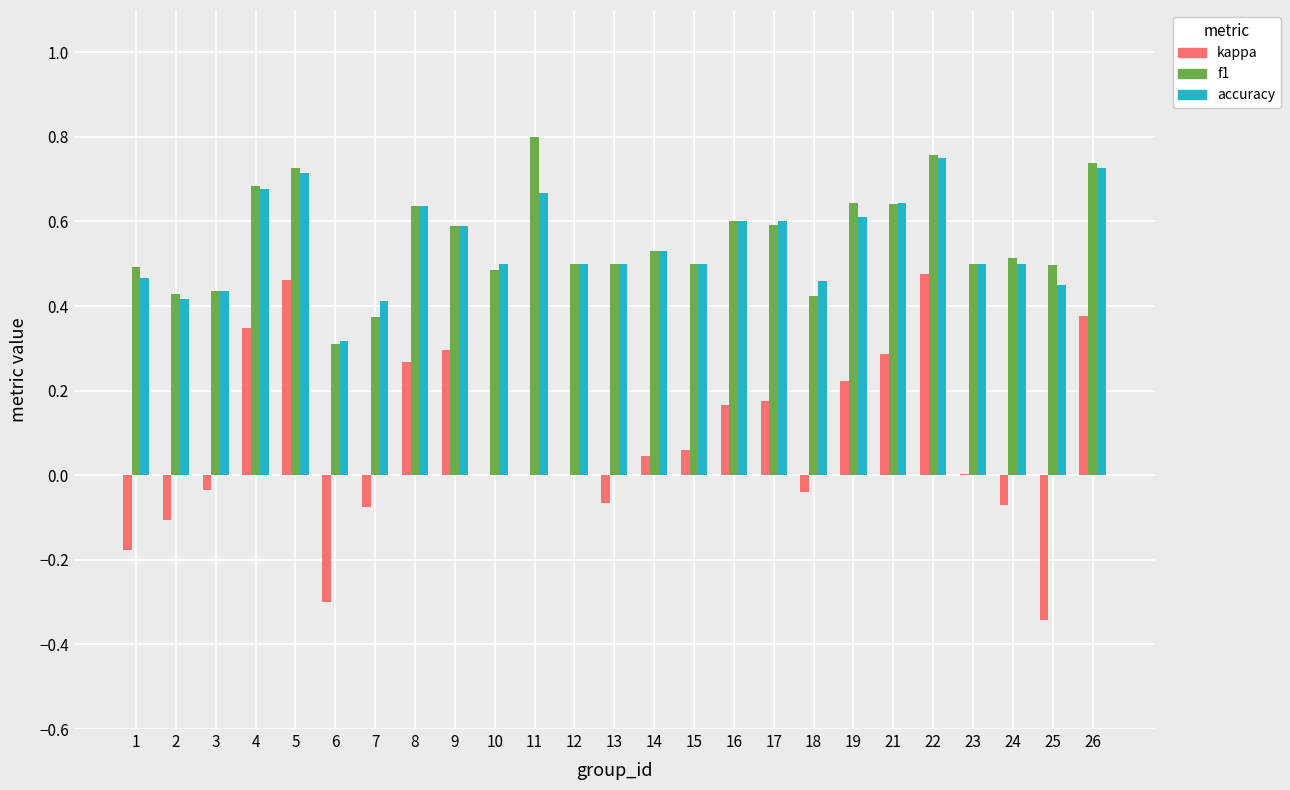

Count the number of categories in the chart.

25